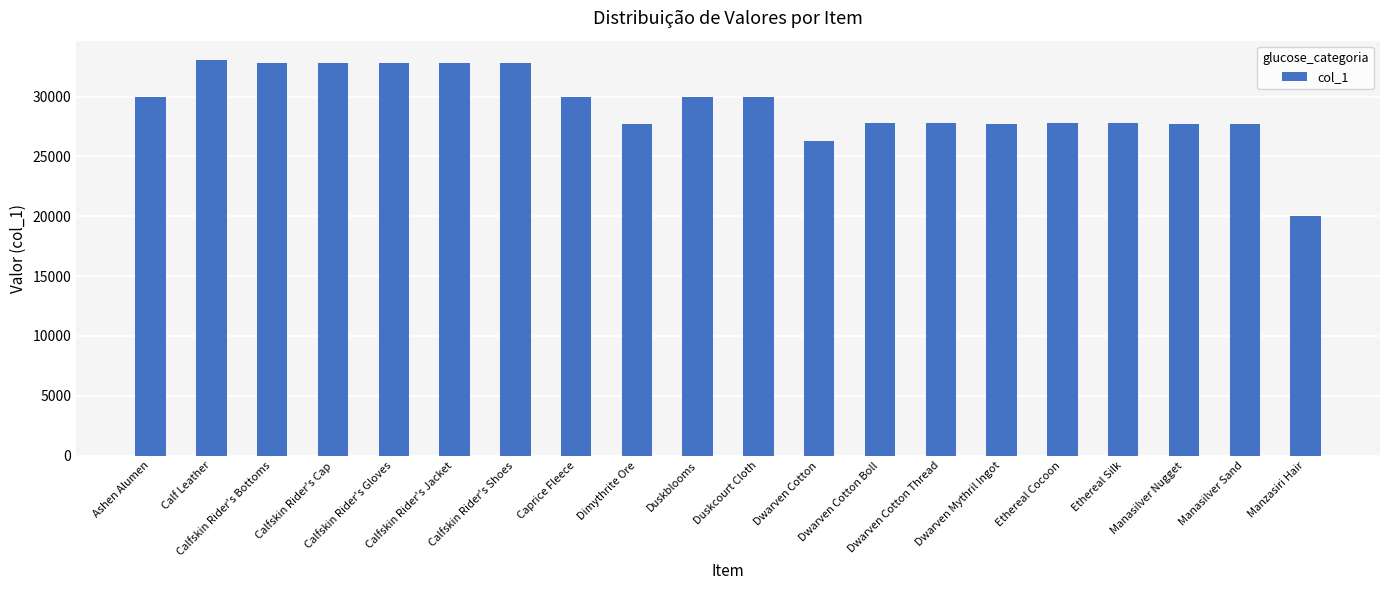

What is the average value?

29253